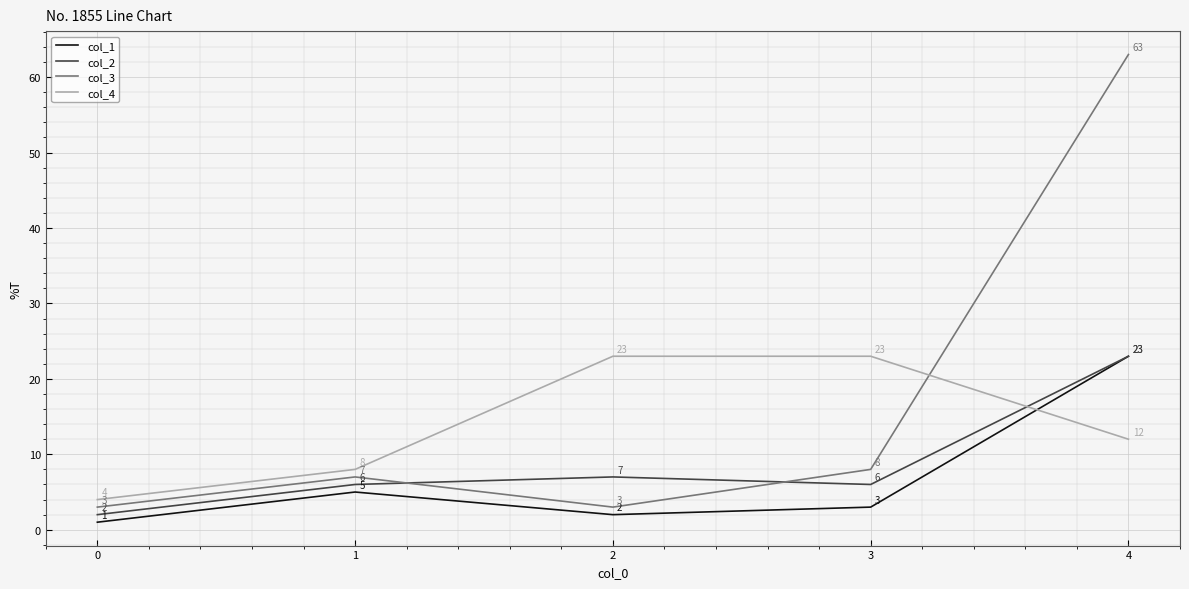

What is the sum of the col_4 values at 4 and 3?

35